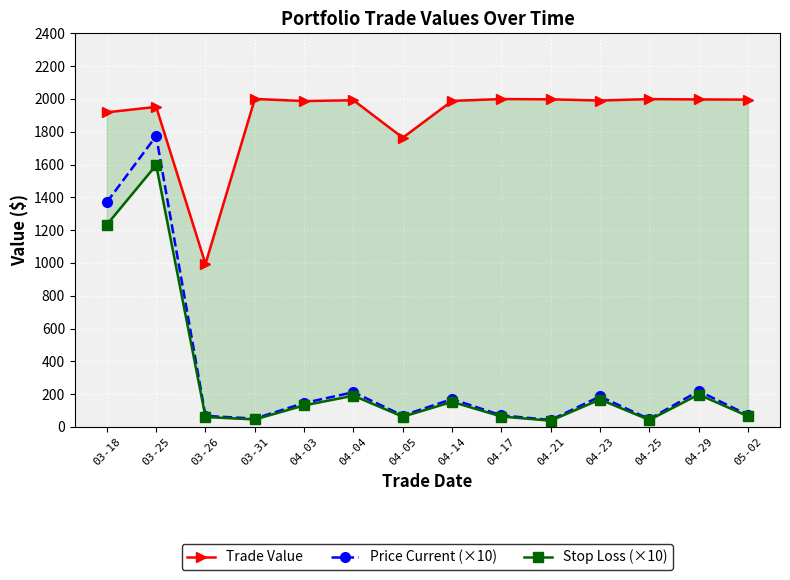

True or false: Stop Loss (×10) and Price Current (×10) cross at least once.

False